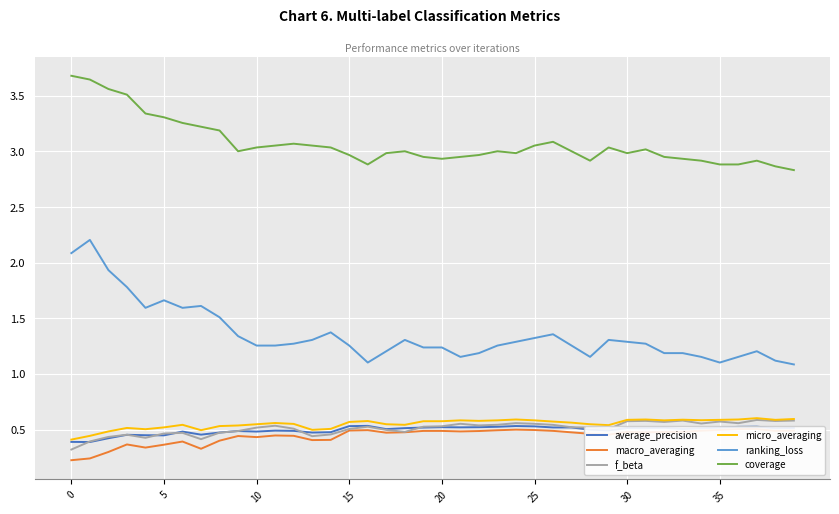

True or false: ranking_loss and f_beta cross at least once.

False